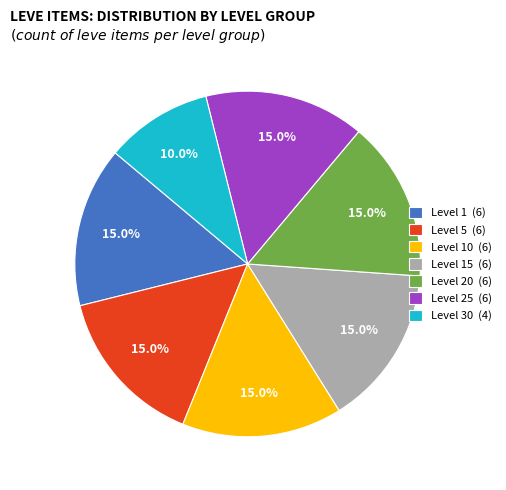

Does Level 10 (6) account for over 50% of the chart?

No